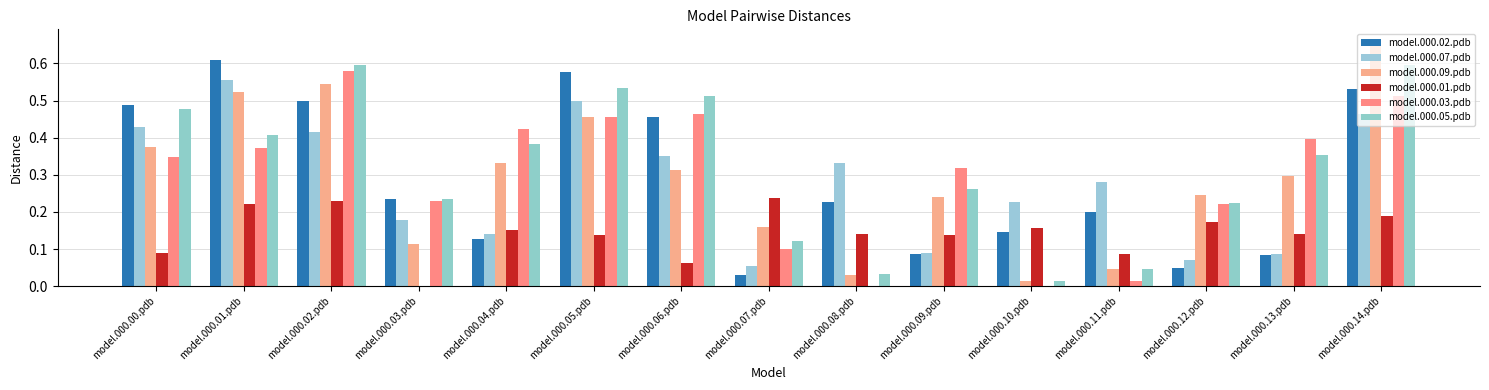

What is the maximum value shown in the chart?

0.7